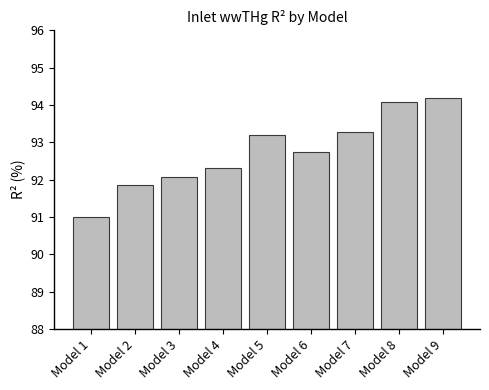

The chart shows a value of 92.3 at Model 4. True or false?

True